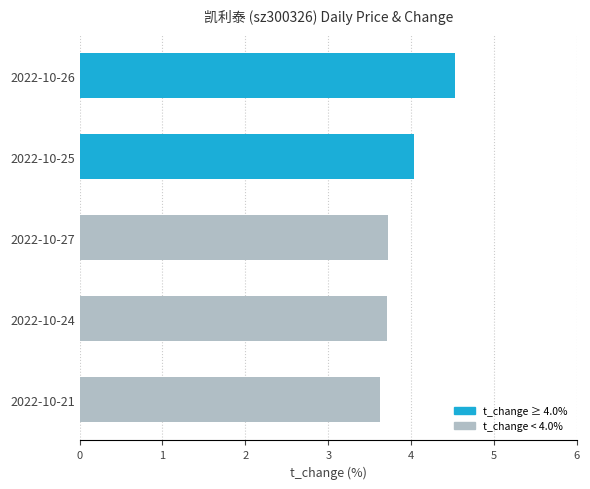

Does the chart contain any negative values?

No